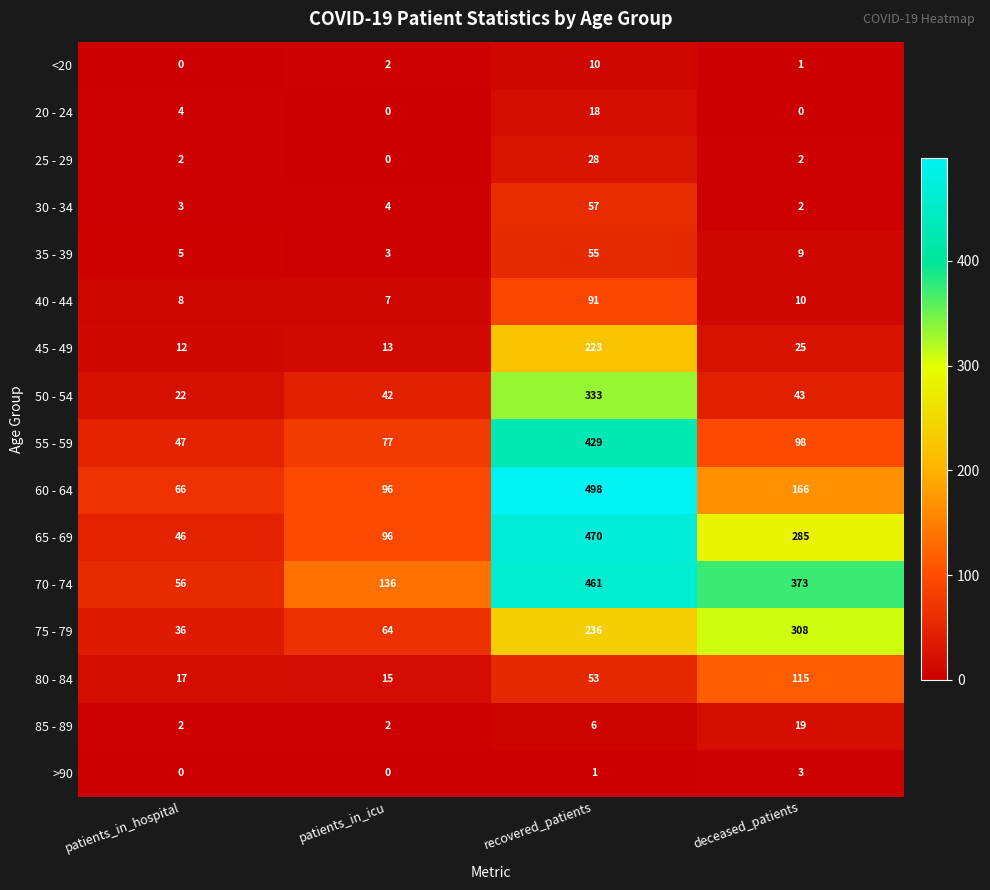

At which label is 40 - 44 closest to 49?

deceased_patients